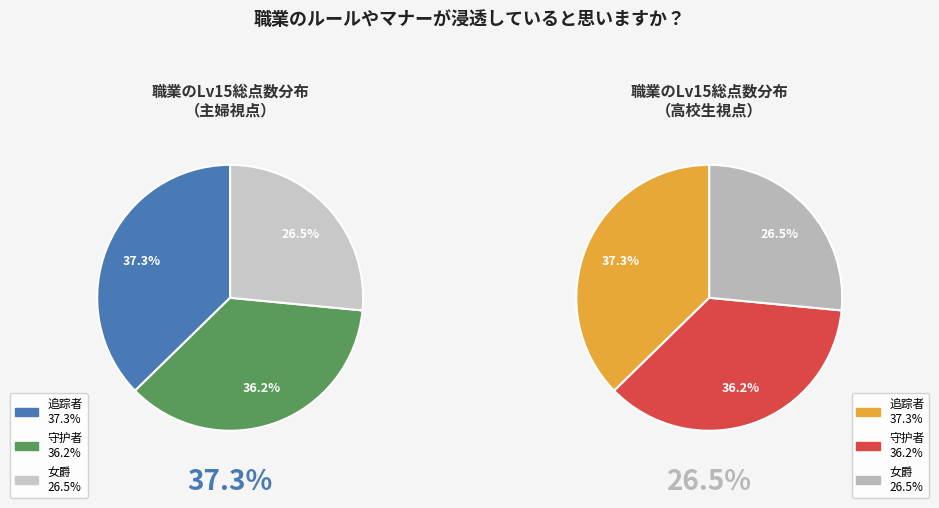

Does any single category account for the majority?

No